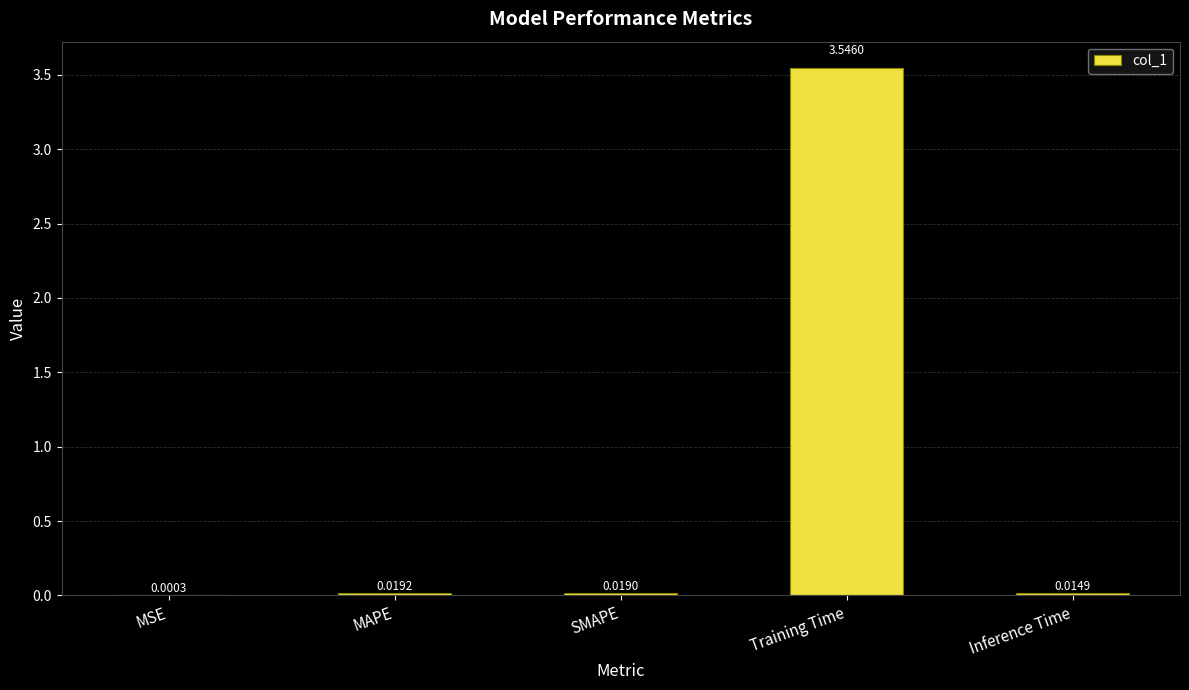

Are the bars horizontal?

No